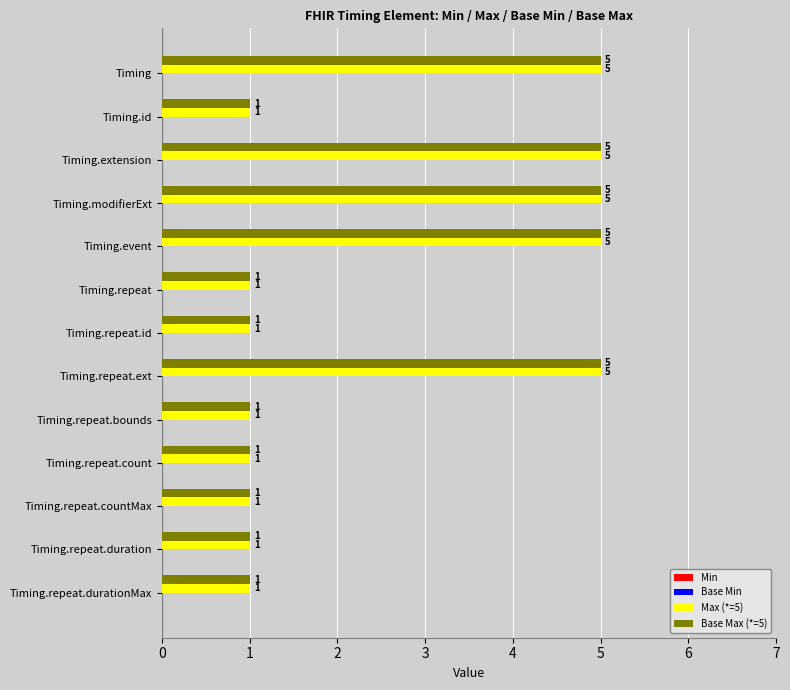

What is the average value of the Max (*=5) series?

3